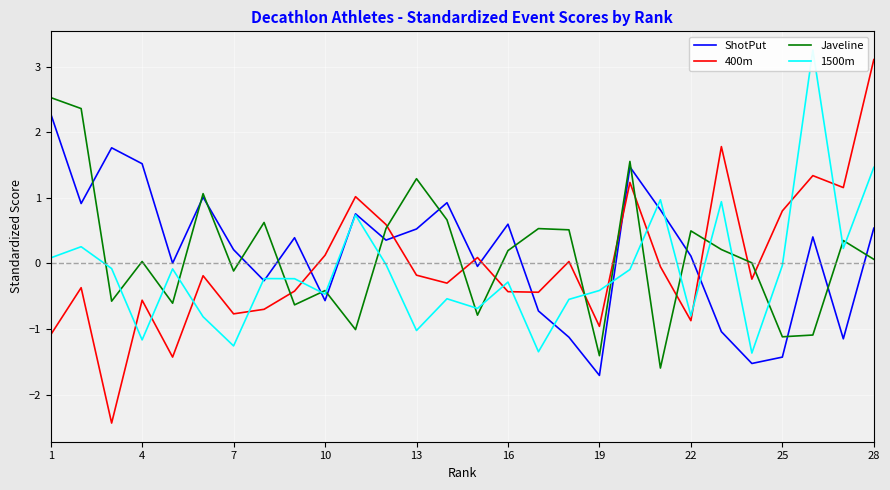

How many values in the Javeline series are below 0?

11